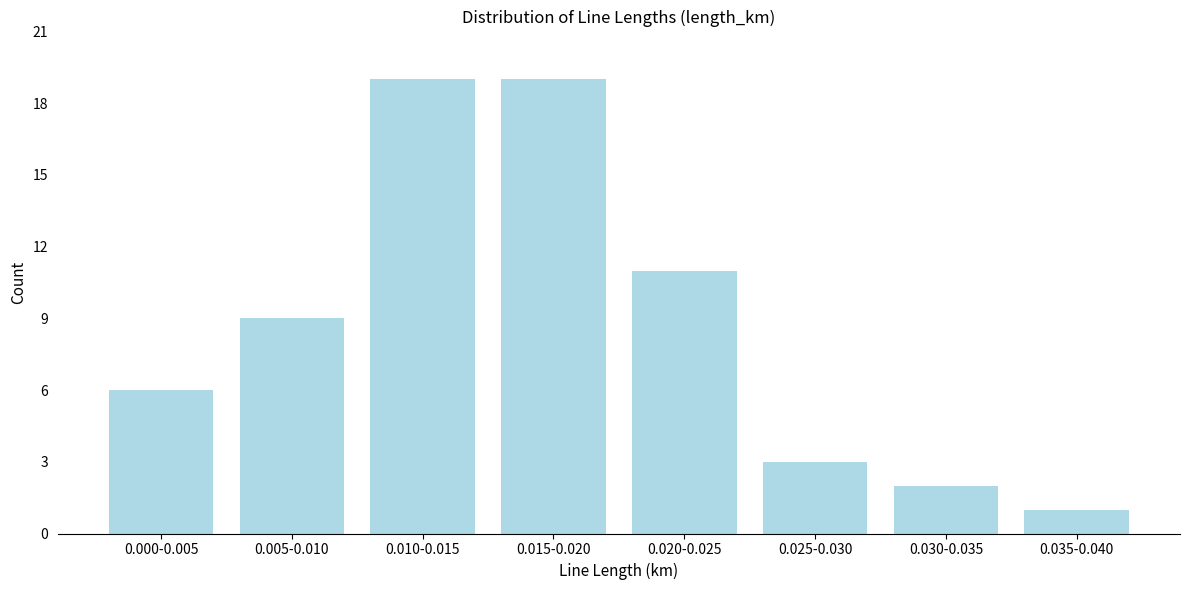

Reading left to right, extract all data points from this chart.

6	9	19	19	11	3	2	1